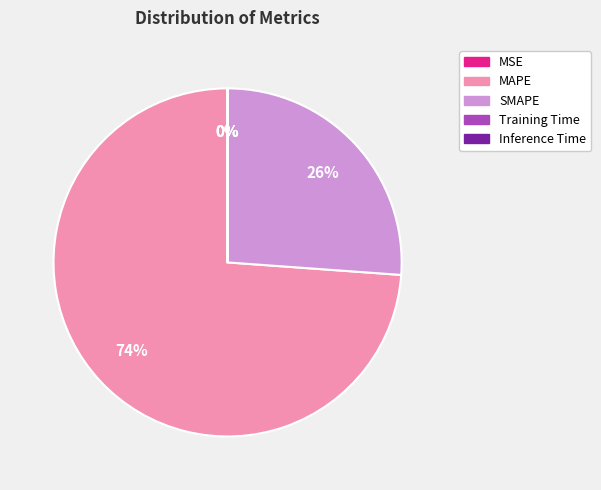

To the nearest percent, what is the average slice percentage?

20%